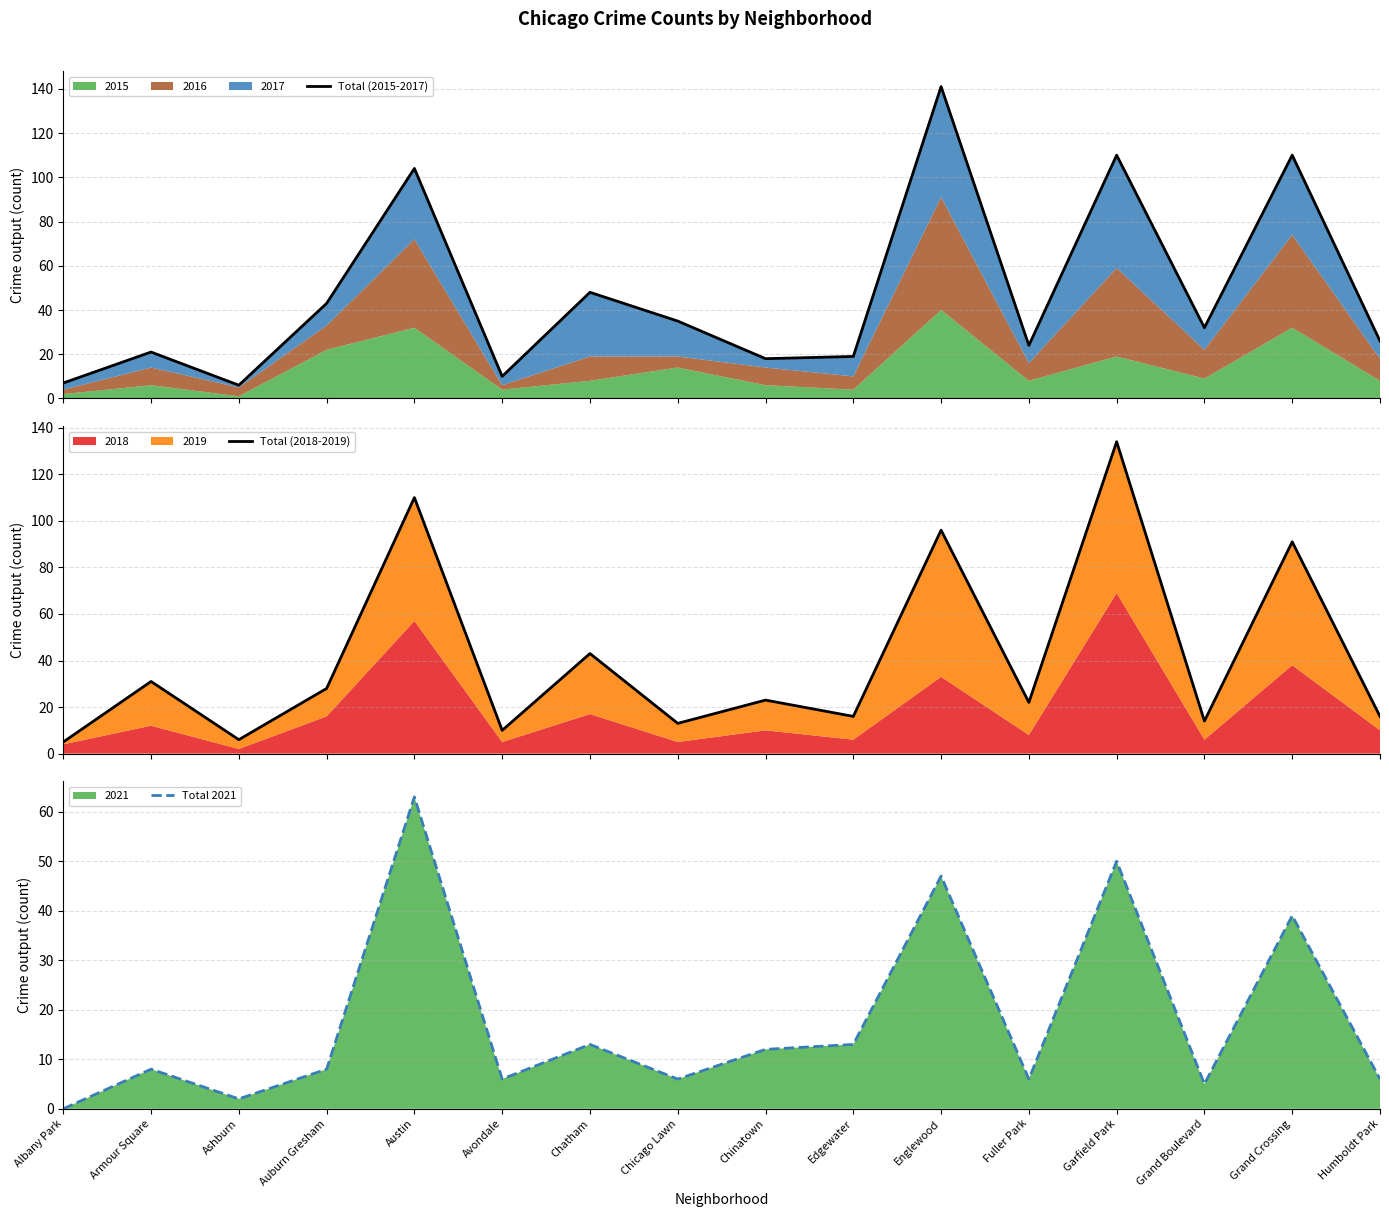

Between Chicago Lawn and Englewood, which is larger?

Englewood